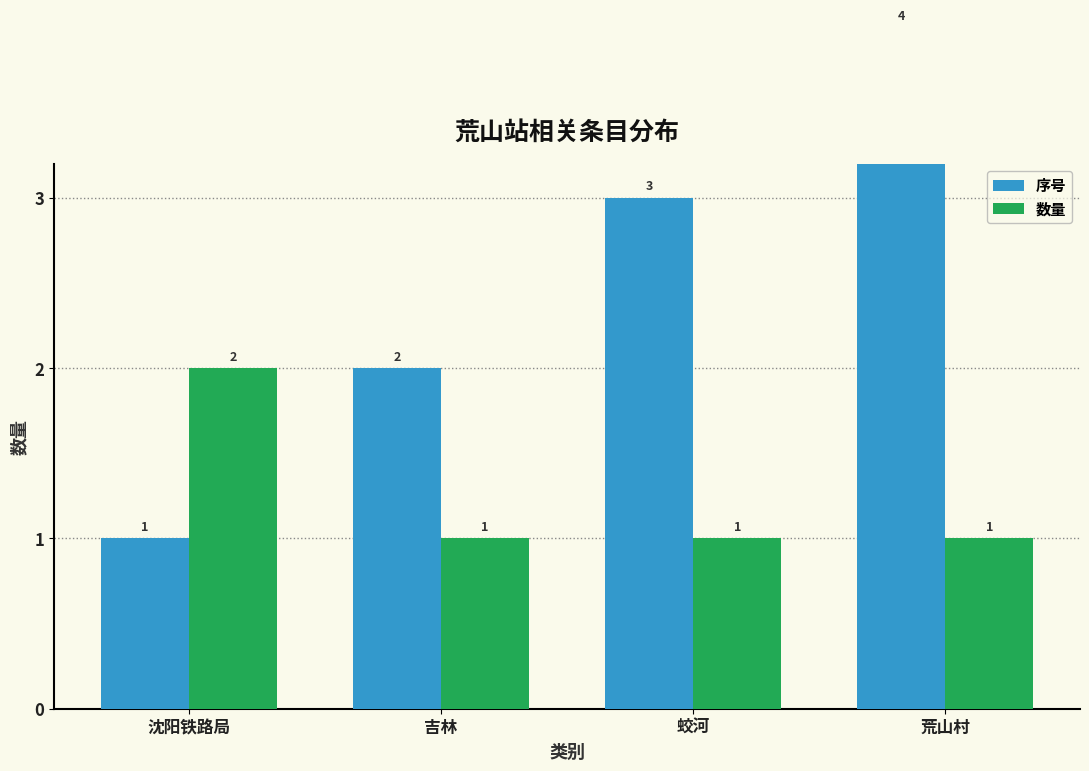

How many categories are shown in the chart?

4